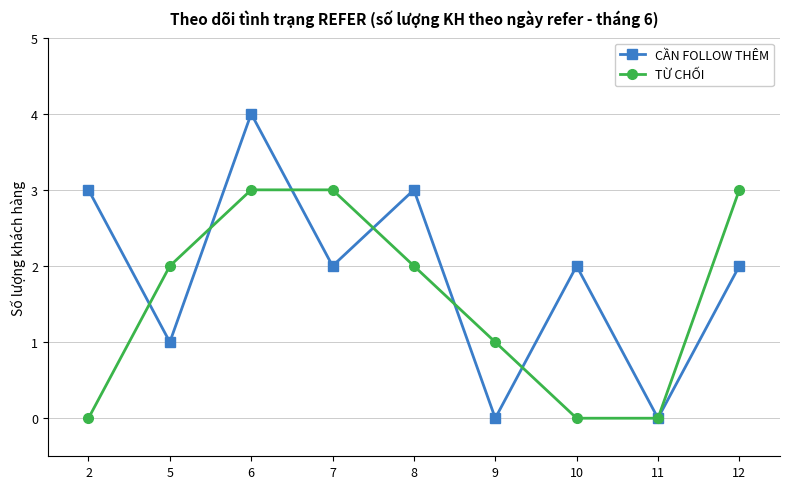

Rank the series at 8 from highest to lowest value.

CẦN FOLLOW THÊM, TỪ CHỐI